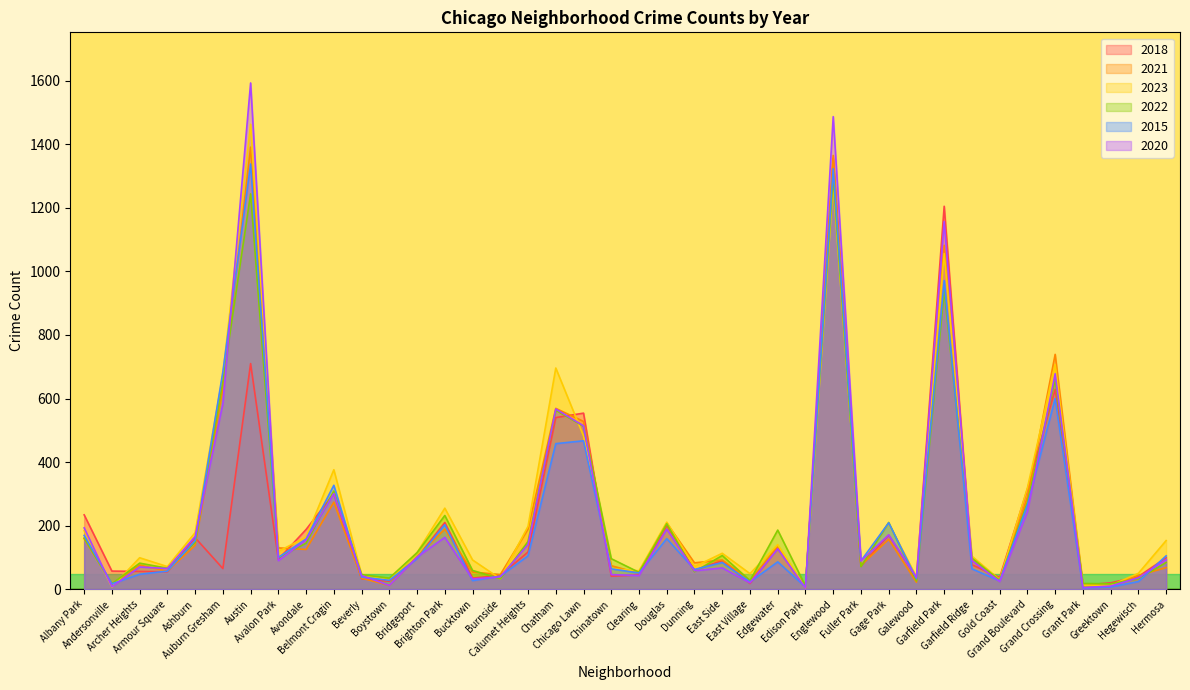

Which series changed the most between Edison Park and Fuller Park?

2020